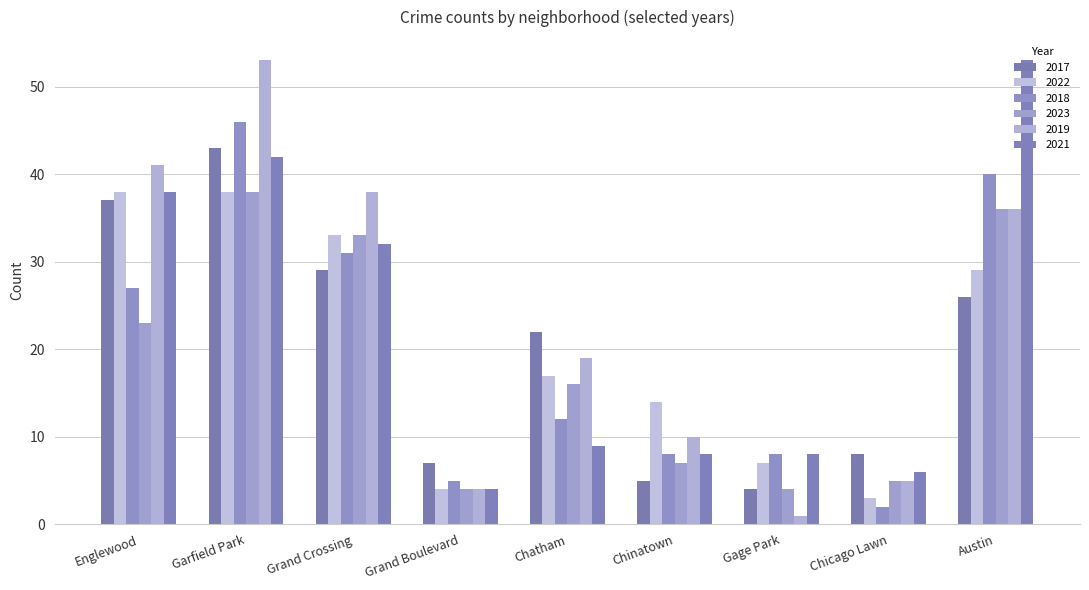

What is the difference between the highest and lowest values at Chicago Lawn?

6